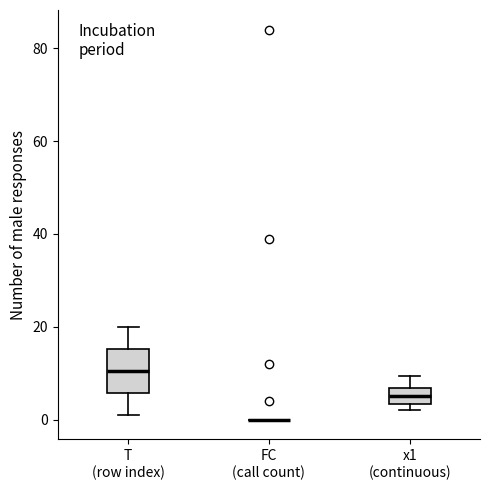

Where does the upper whisker of the box for T (row index) end on the y-axis? The values are not printed on the chart, so give them approximately, as read against the axis.

20